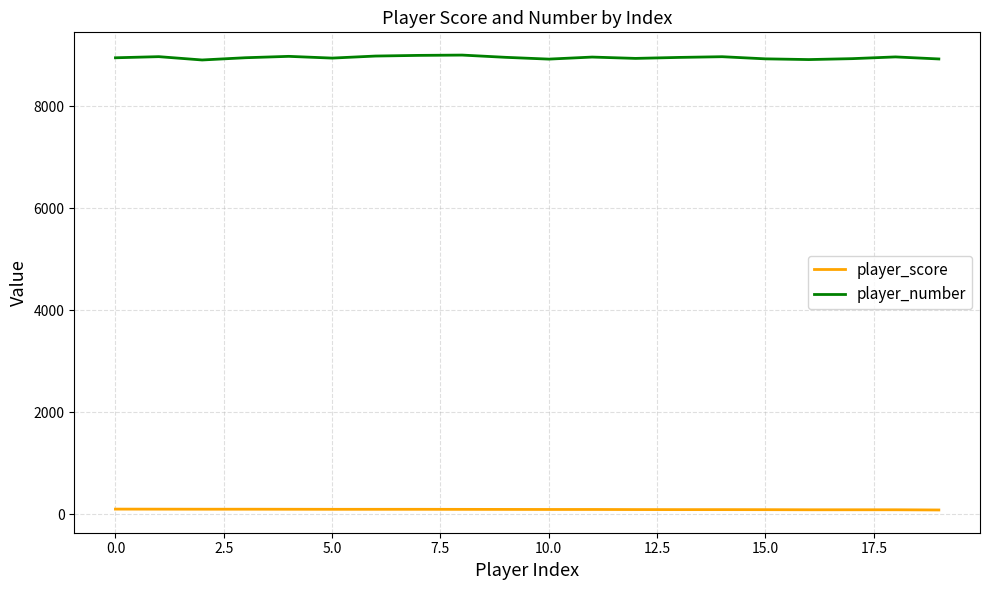

At how many categories does at least one series exceed 5559?

20